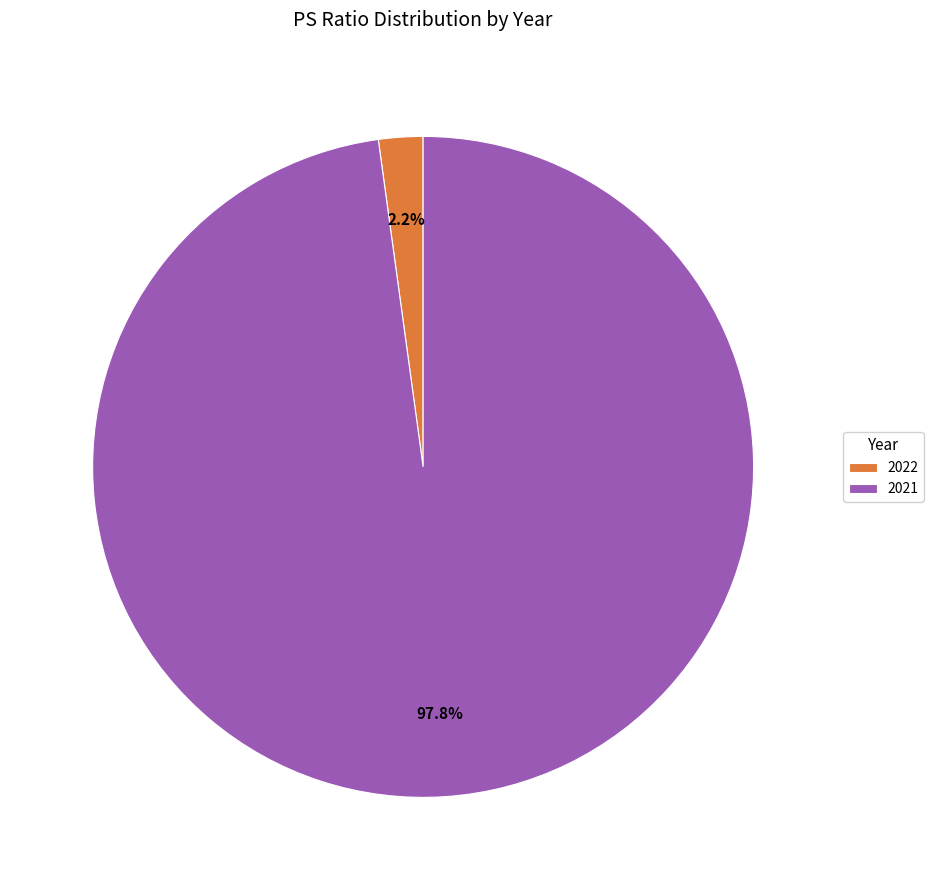

Is the sum of 2022 and 2021 greater than half?

Yes